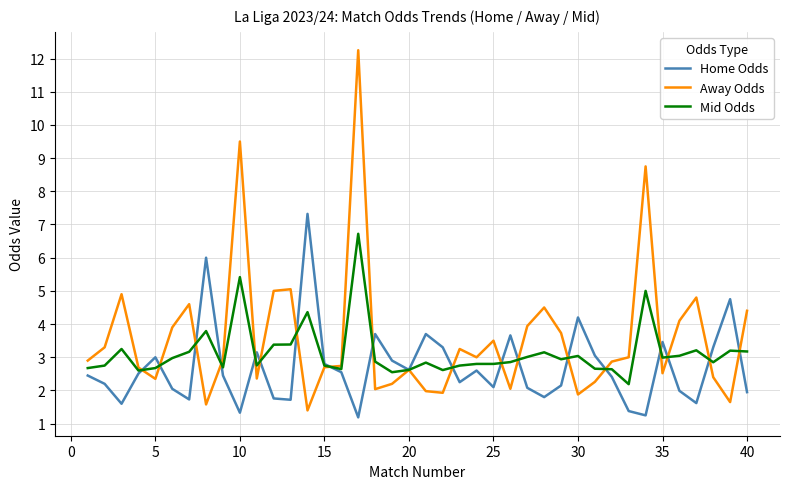

What is the highest value of the Home Odds series?

7.3